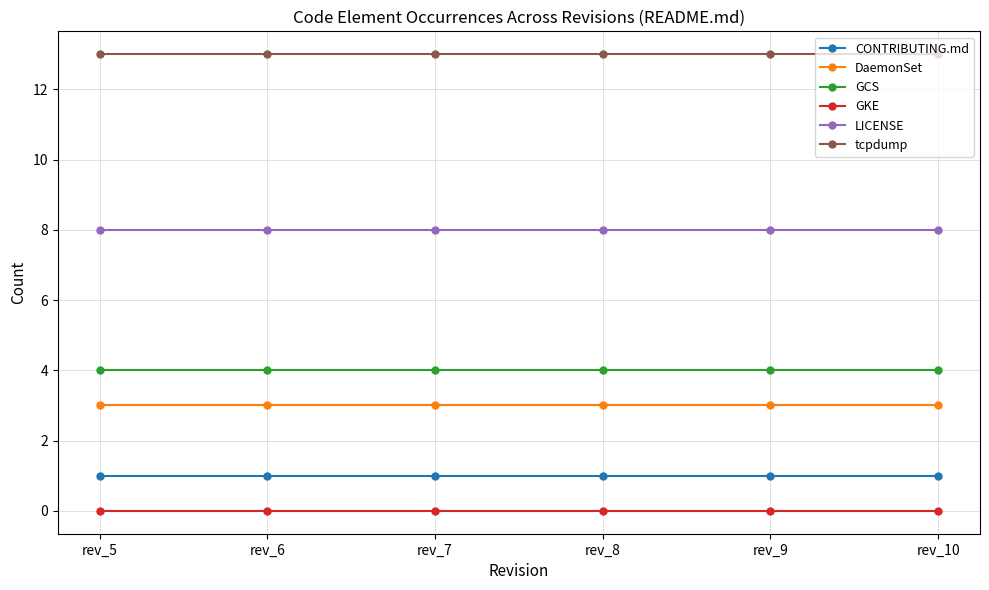

What is the difference between the highest and lowest values at rev_7?

13